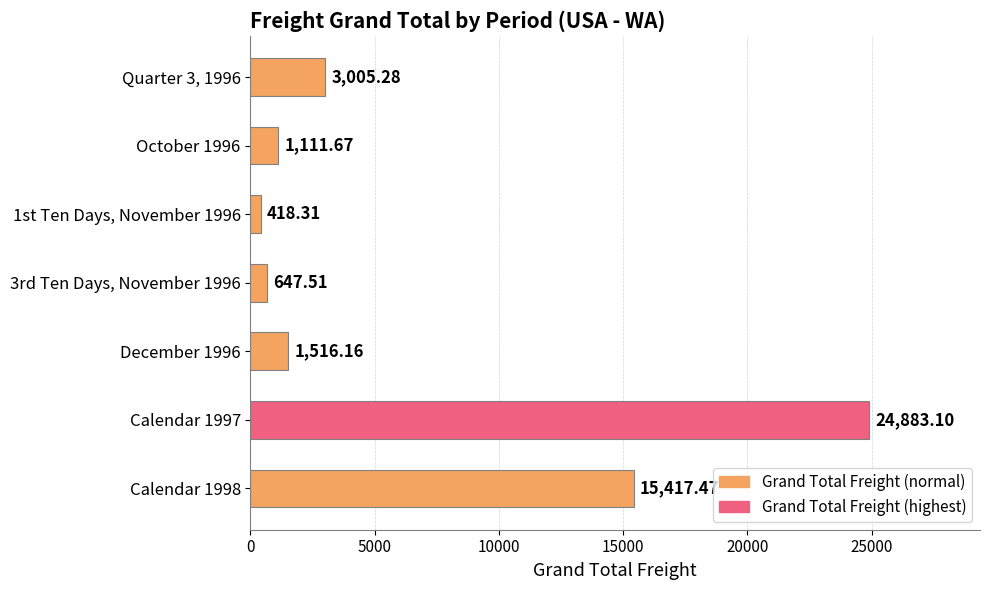

List the labels in order of value, smallest first.

1st Ten Days, November 1996, 3rd Ten Days, November 1996, October 1996, December 1996, Quarter 3, 1996, Calendar 1998, Calendar 1997